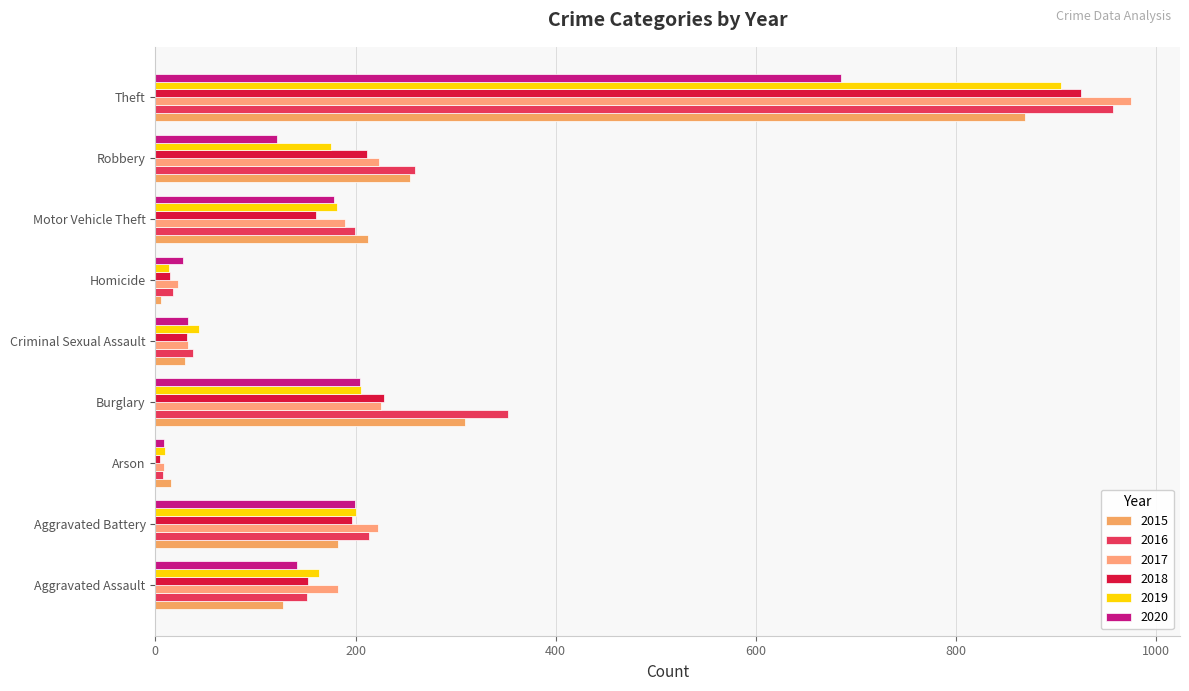

What is the difference between the 2018 values at Burglary and Homicide?

213